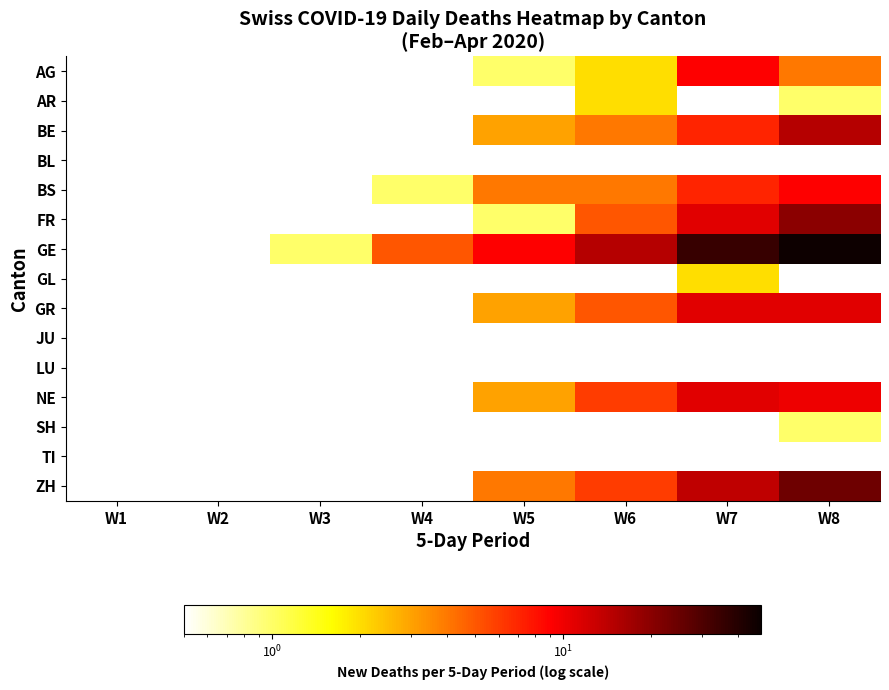

Reading right to left, transcribe all the data shown in this chart.

AG: W8=4	W7=9	W6=2	W5=1	W4=0	W3=0	W2=0	W1=0
AR: W8=1	W7=0	W6=2	W5=0	W4=0	W3=0	W2=0	W1=0
BE: W8=15	W7=7	W6=4	W5=3	W4=0	W3=0	W2=0	W1=0
BL: W8=0	W7=0	W6=0	W5=0	W4=0	W3=0	W2=0	W1=0
BS: W8=9	W7=7	W6=4	W5=4	W4=1	W3=0	W2=0	W1=0
FR: W8=20	W7=11	W6=5	W5=1	W4=0	W3=0	W2=0	W1=0
GE: W8=47	W7=35	W6=15	W5=9	W4=5	W3=1	W2=0	W1=0
GL: W8=0	W7=2	W6=0	W5=0	W4=0	W3=0	W2=0	W1=0
GR: W8=11	W7=11	W6=5	W5=3	W4=0	W3=0	W2=0	W1=0
JU: W8=0	W7=0	W6=0	W5=0	W4=0	W3=0	W2=0	W1=0
LU: W8=0	W7=0	W6=0	W5=0	W4=0	W3=0	W2=0	W1=0
NE: W8=10	W7=11	W6=6	W5=3	W4=0	W3=0	W2=0	W1=0
SH: W8=1	W7=0	W6=0	W5=0	W4=0	W3=0	W2=0	W1=0
TI: W8=0	W7=0	W6=0	W5=0	W4=0	W3=0	W2=0	W1=0
ZH: W8=24	W7=14	W6=6	W5=4	W4=0	W3=0	W2=0	W1=0